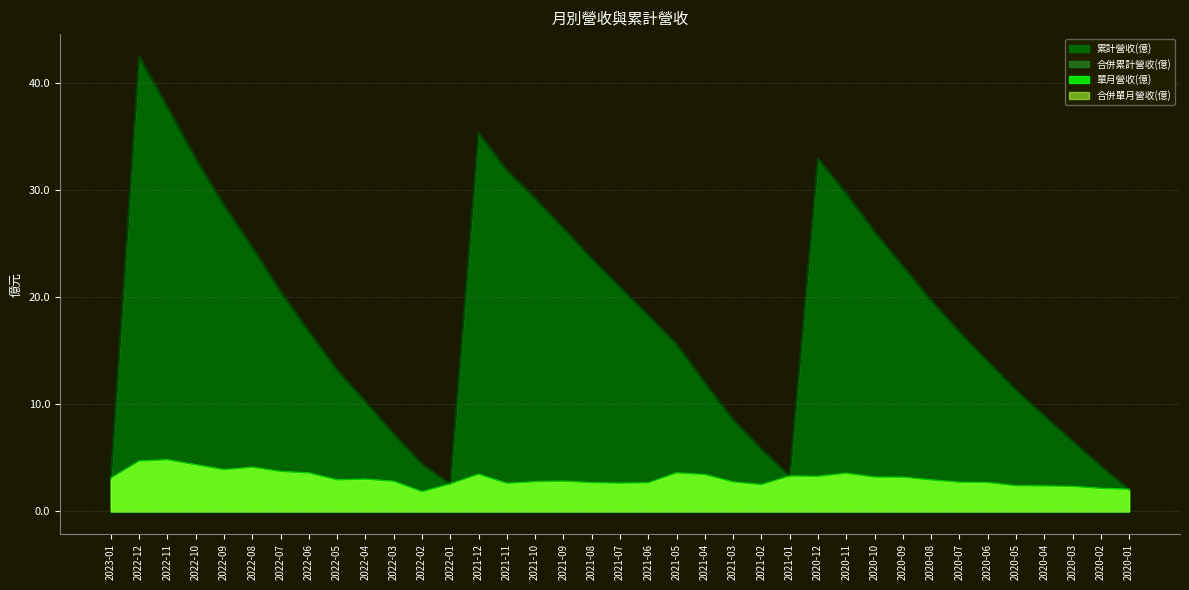

How many lines are shown in the chart?

2